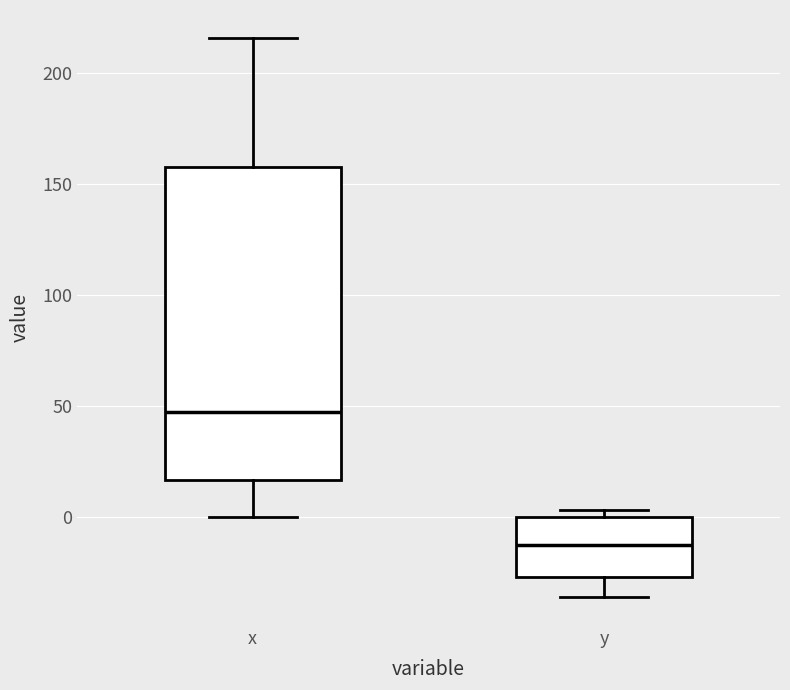

Which box is the tallest, from its lower edge to its upper edge?

x